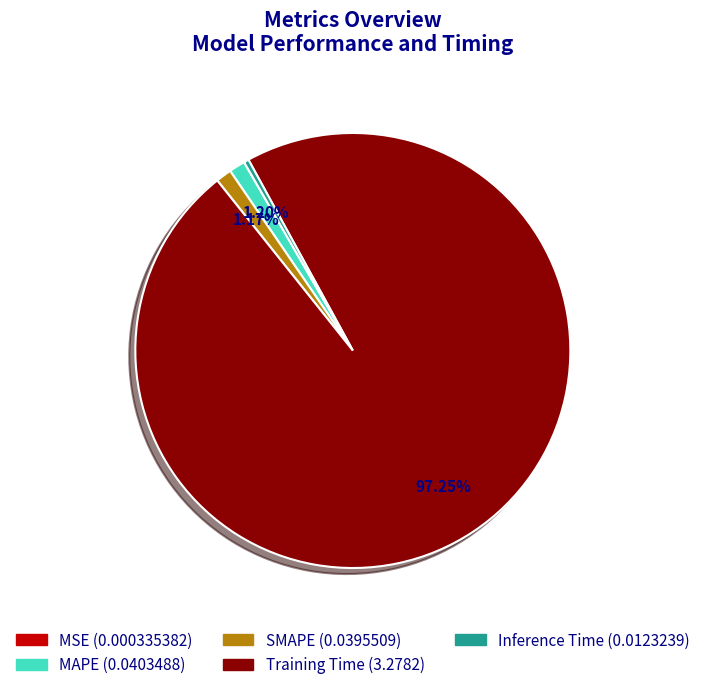

Does Training Time represent more than half of the total?

Yes